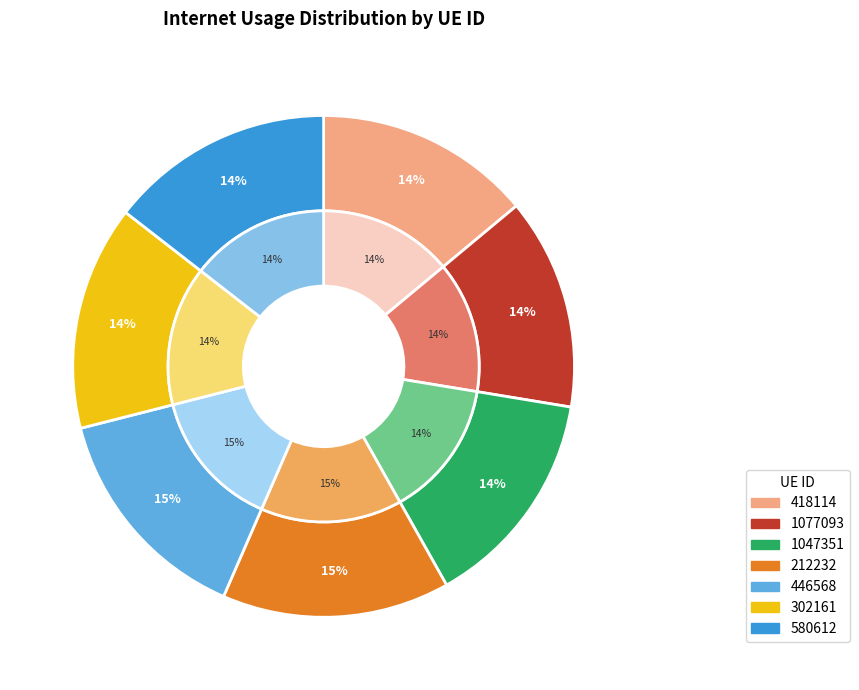

The 1077093 slice represents 14% of the pie. True or false?

True